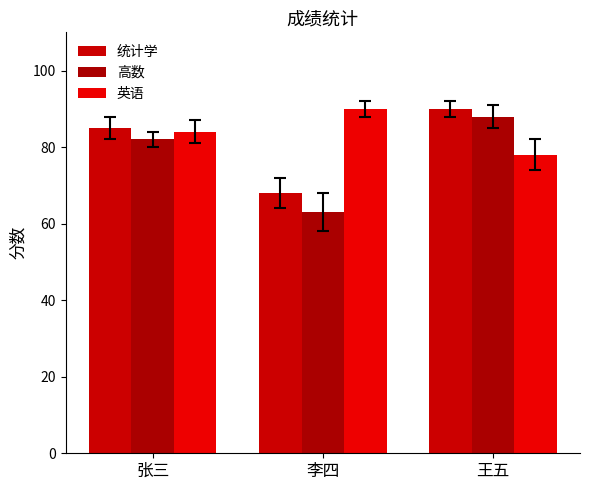

The 英语 series shows 119 at 李四. True or false?

False